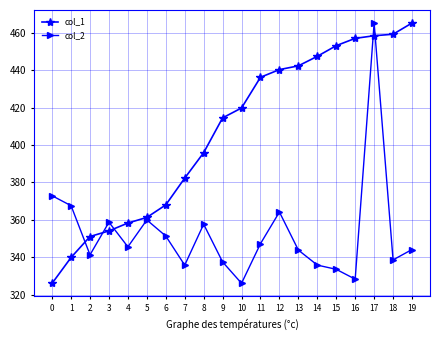

The value of col_2 at 10 is 125.8. True or false?

False